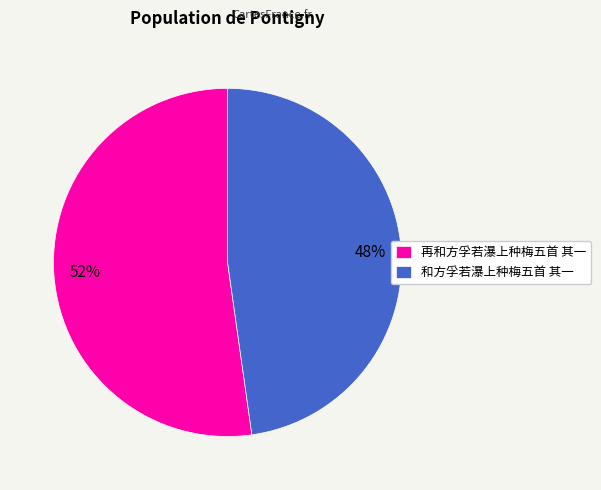

Which slice represents more than half of the pie?

再和方孚若瀑上种梅五首 其一